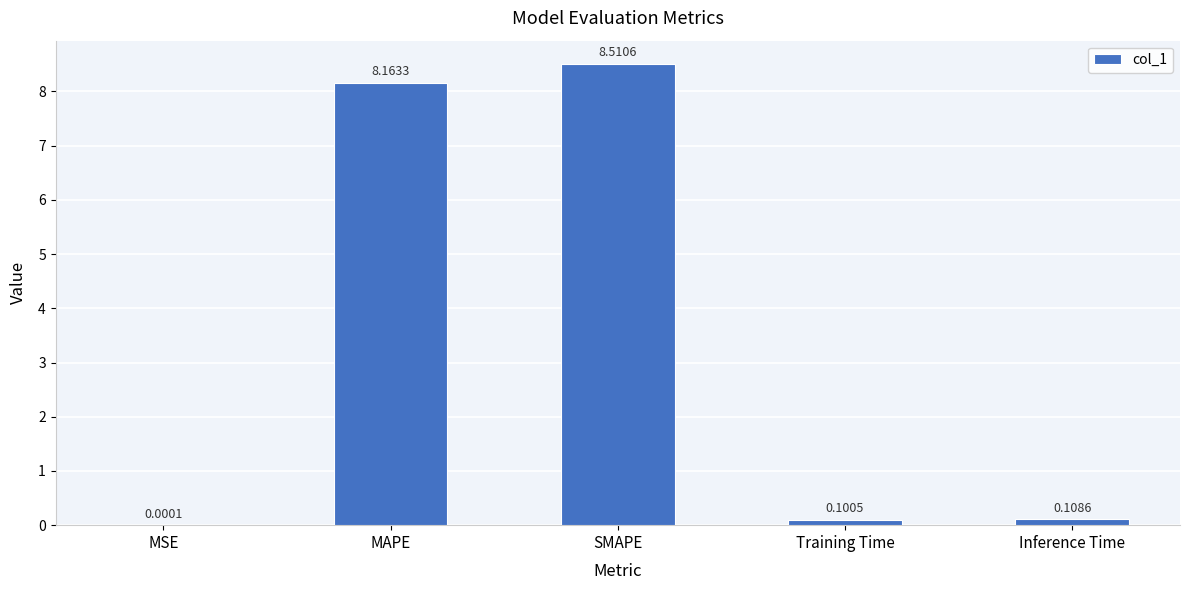

Which label corresponds to the largest value in the chart?

SMAPE